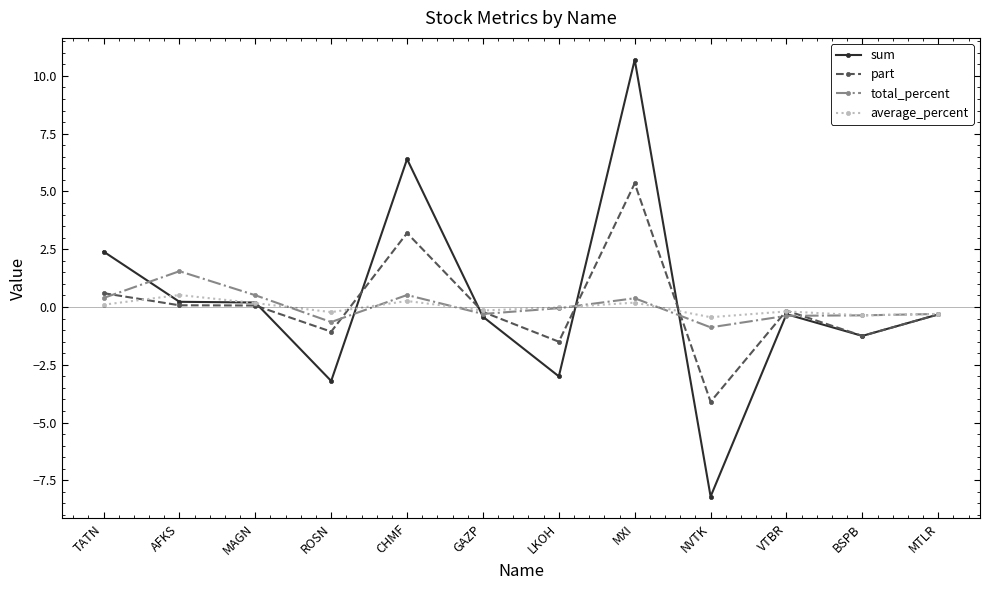

True or false: average_percent and part cross at least once.

True